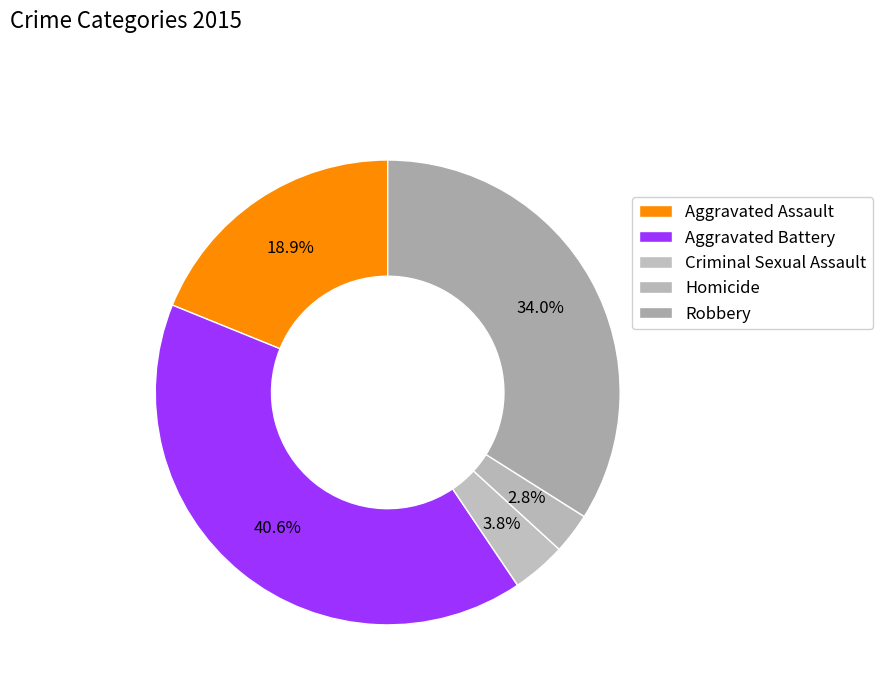

How many segments does this pie chart have?

5